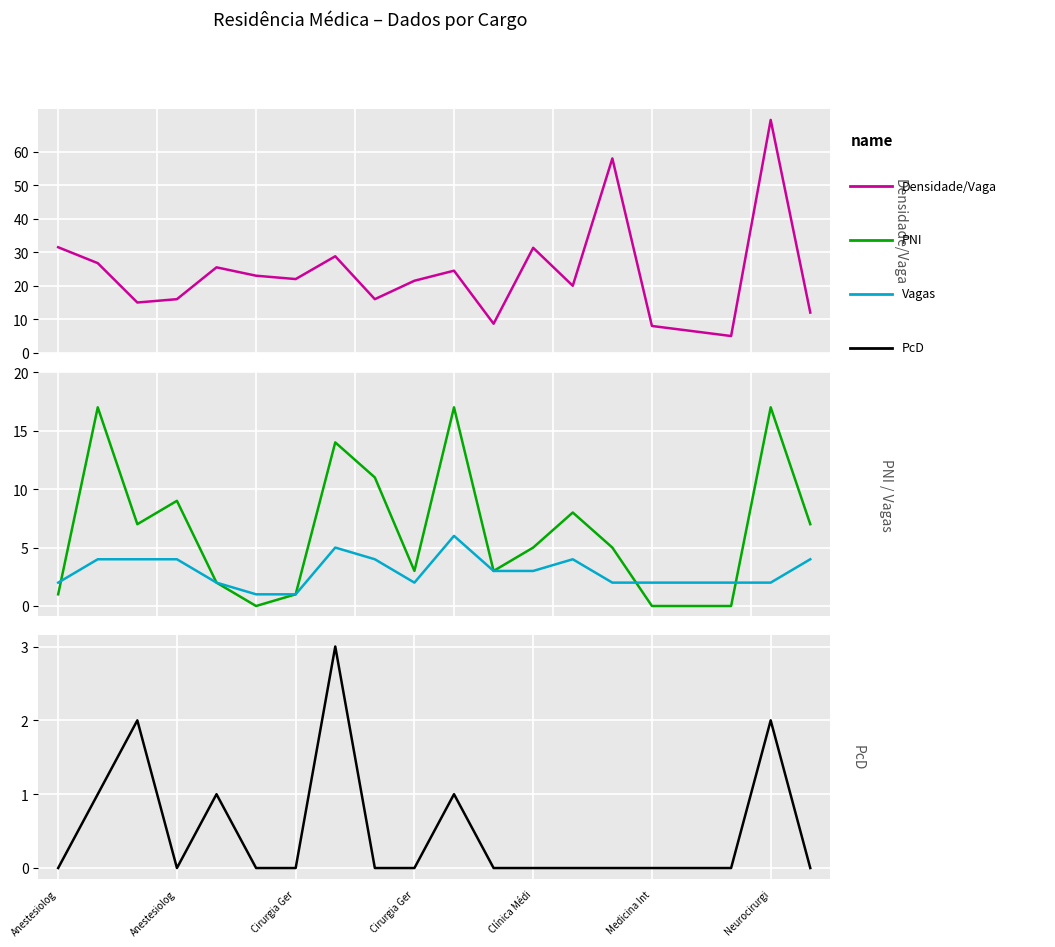

How many data points does each series have?

20